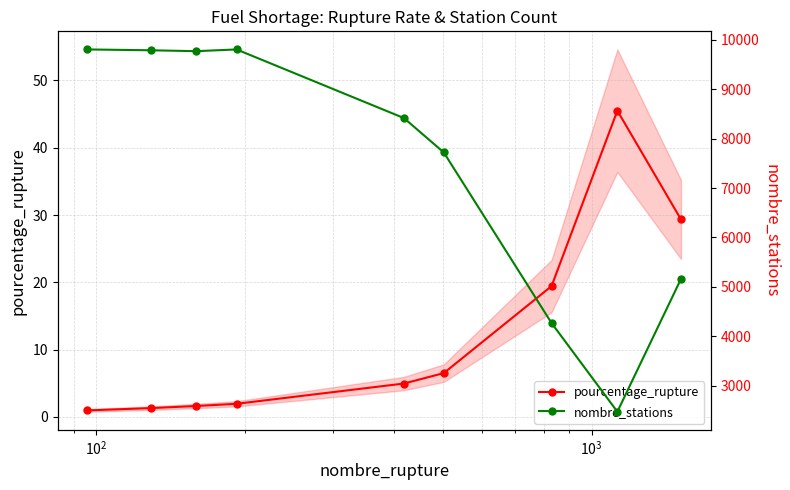

What is the difference between the maximum and minimum values in the pourcentage_rupture series?

44.5